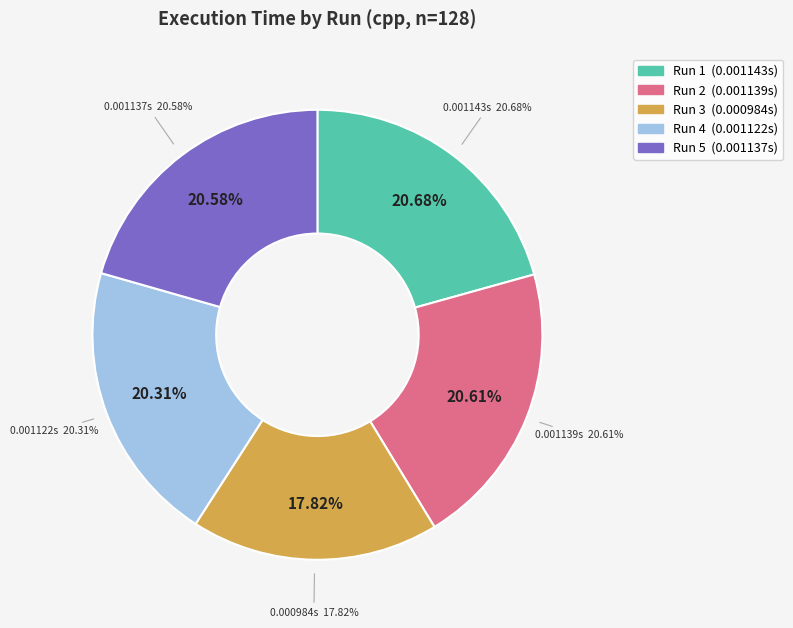

The Run 1 slice represents 14% of the pie. True or false?

False